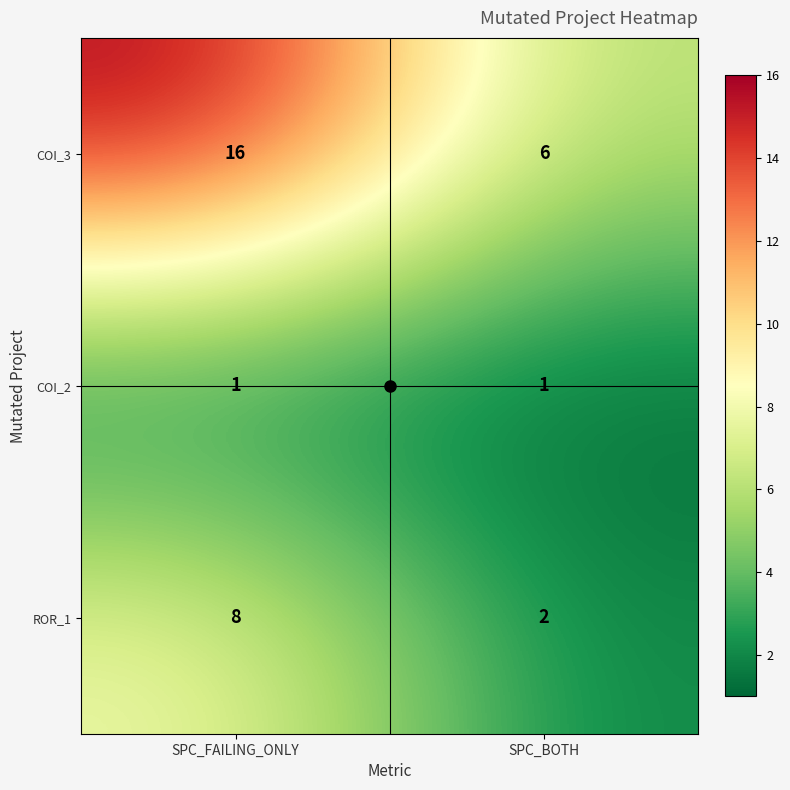

What is the maximum value for ROR_1?

8